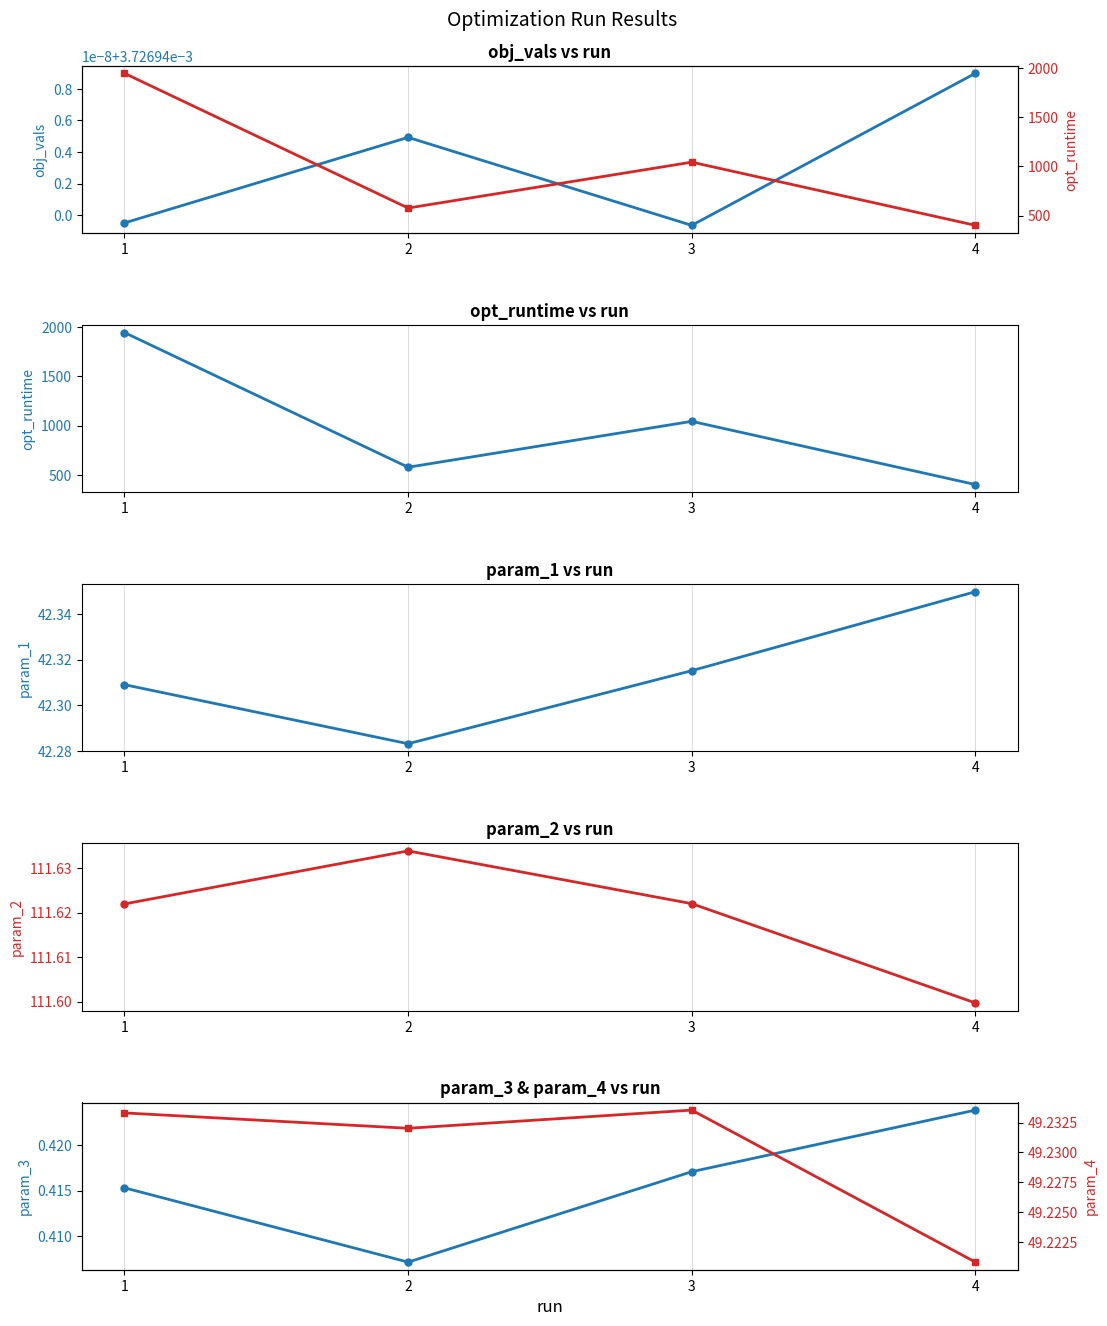

What is the value of the param_2 point at the 1st from the left?

111.6